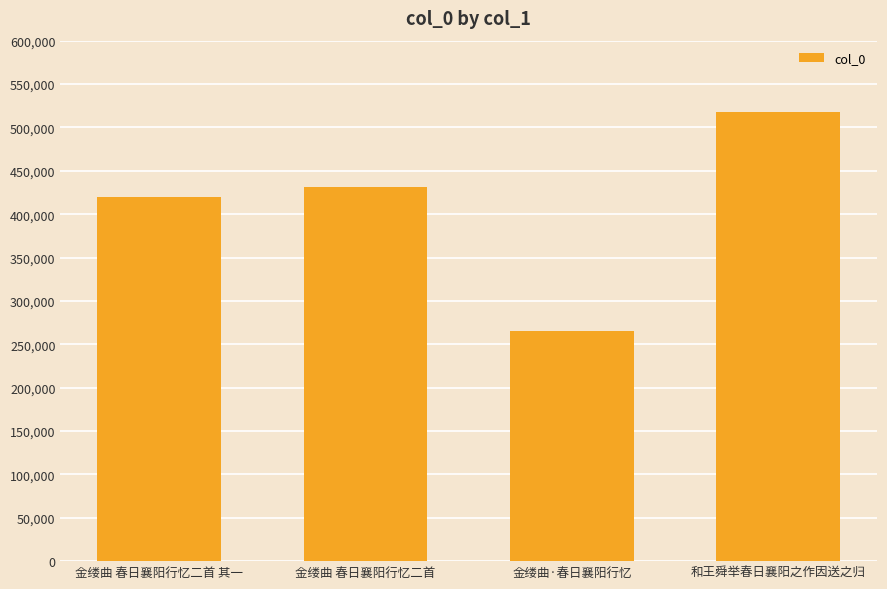

What position from the left is 金缕曲 春日襄阳行忆二首 其一?

1